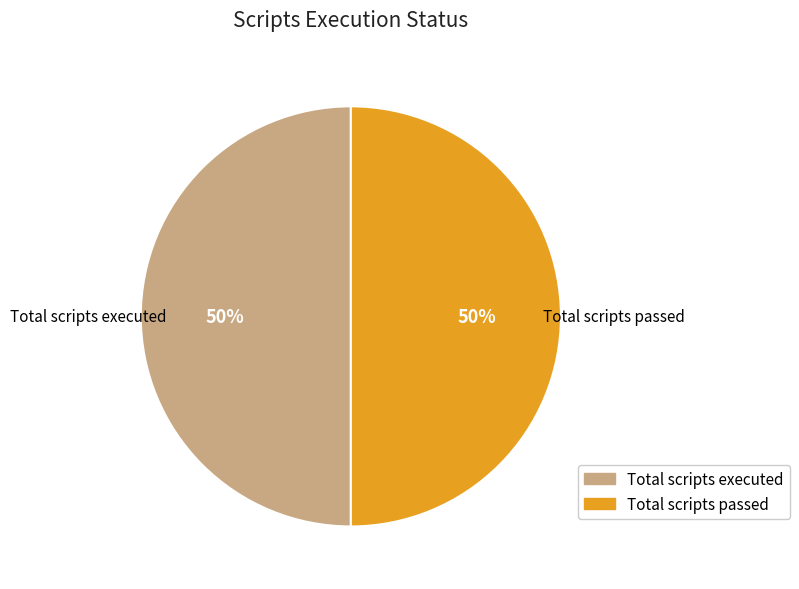

To the nearest percent, what is the average slice percentage?

50%